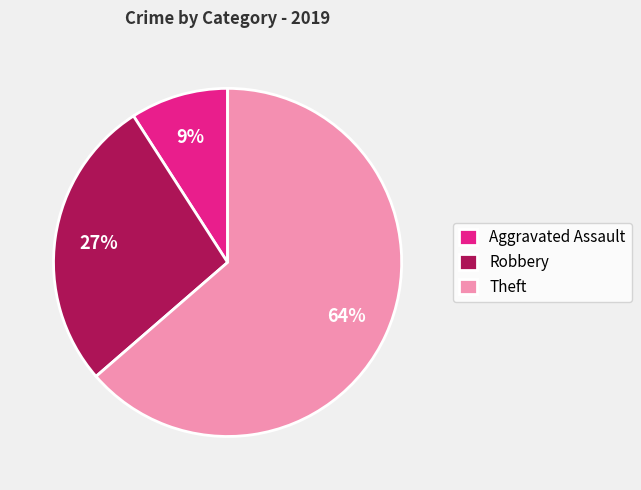

Count the number of slices in the pie.

3